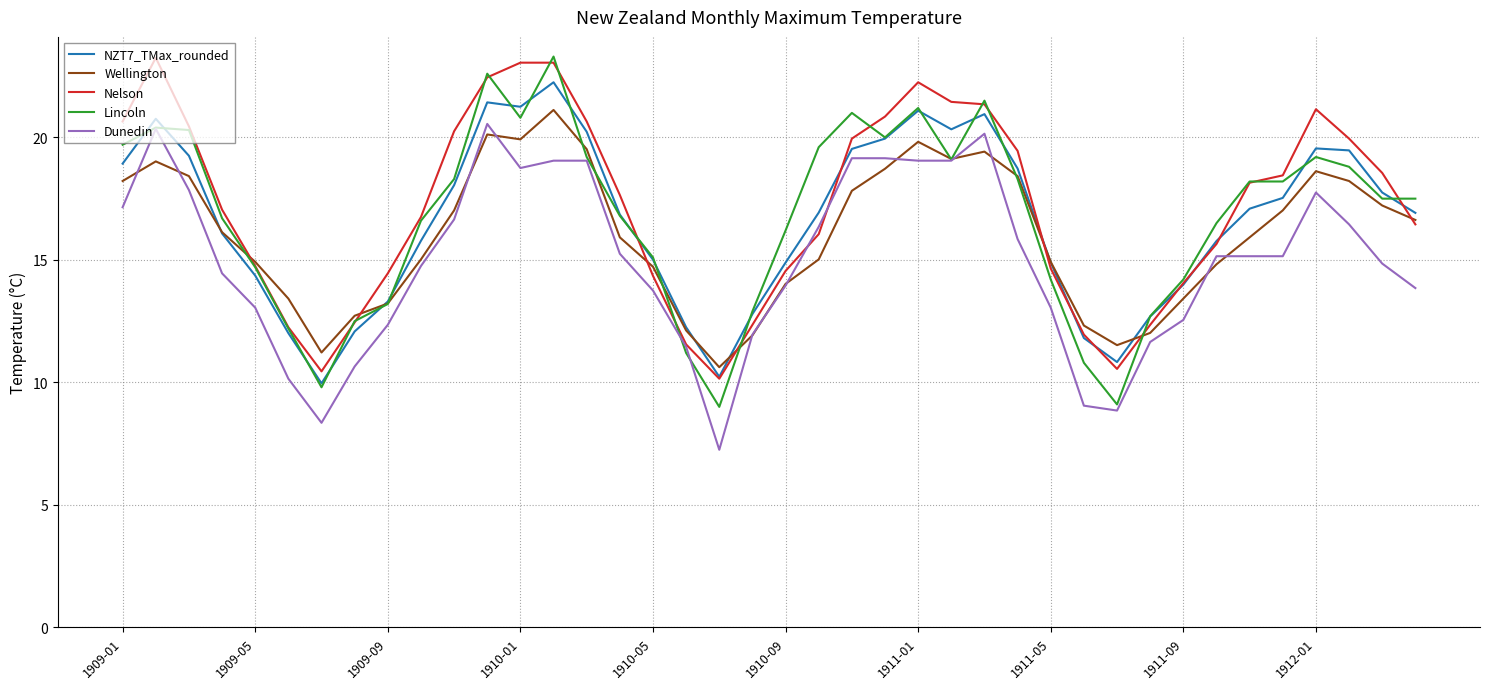

What is the maximum value shown in the chart?

23.3